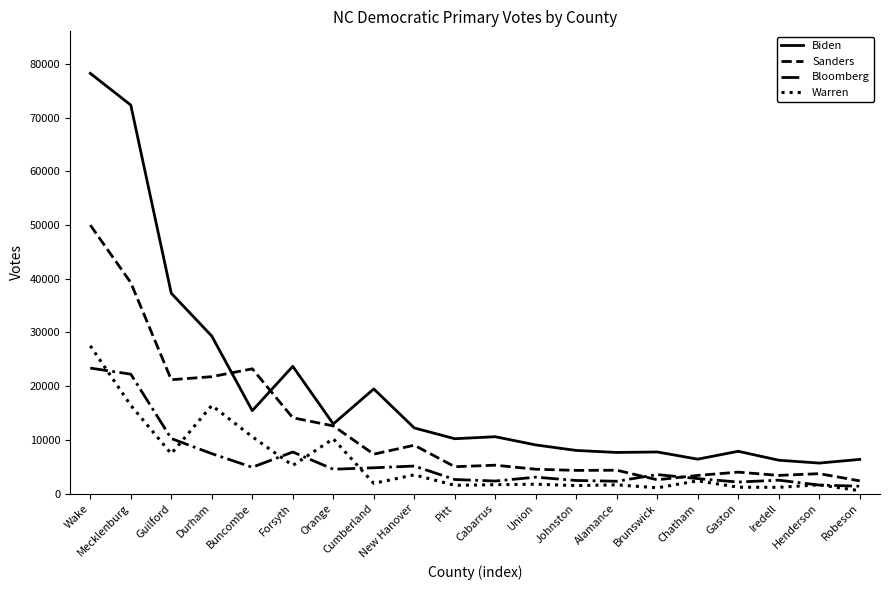

True or false: Bloomberg and Biden cross at least once.

False